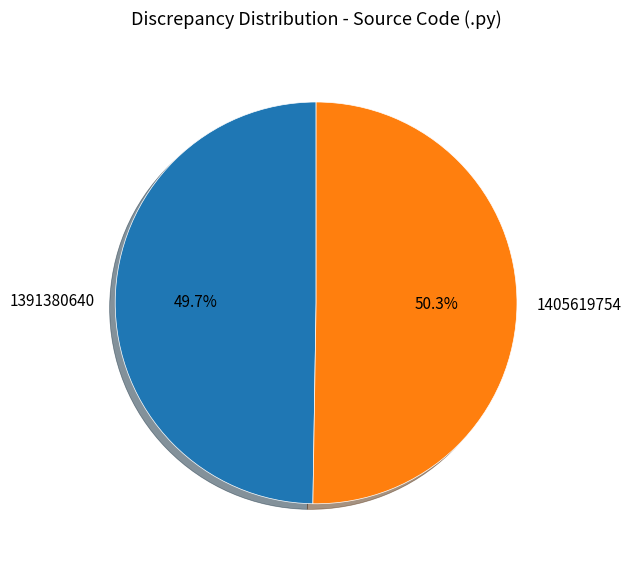

What percentage is the 1405619754 slice, to the nearest percent?

50%